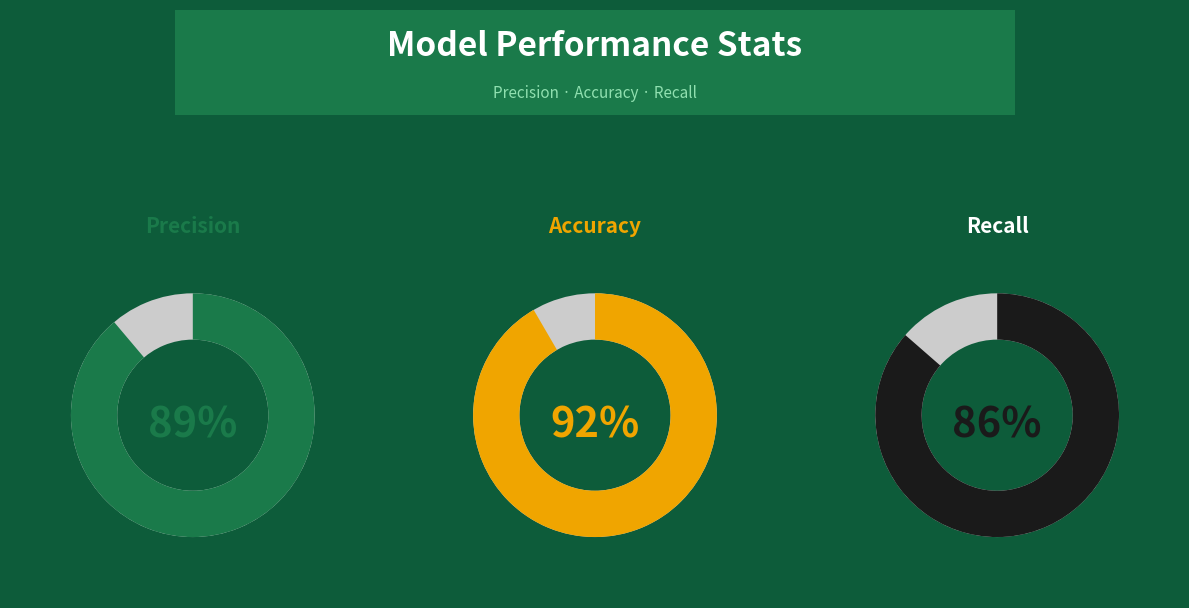

True or false: pre accounts for 22% of the total.

False